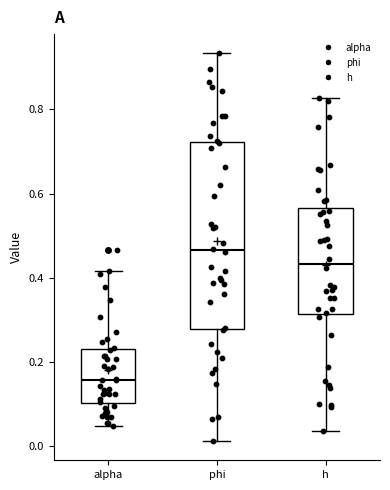

Reading left to right, transcribe this box plot: for each box, give where its median line is, the range the box spans, and where its two whiskers end, as read against the y-axis. The values are not printed on the chart, so give them approximately, as read against the axis.

alpha: median 0.16, box 0.10 to 0.22, whiskers 0.04 to 0.42
phi: median 0.46, box 0.28 to 0.72, whiskers 0.02 to 0.94
h: median 0.44, box 0.32 to 0.56, whiskers 0.04 to 0.82